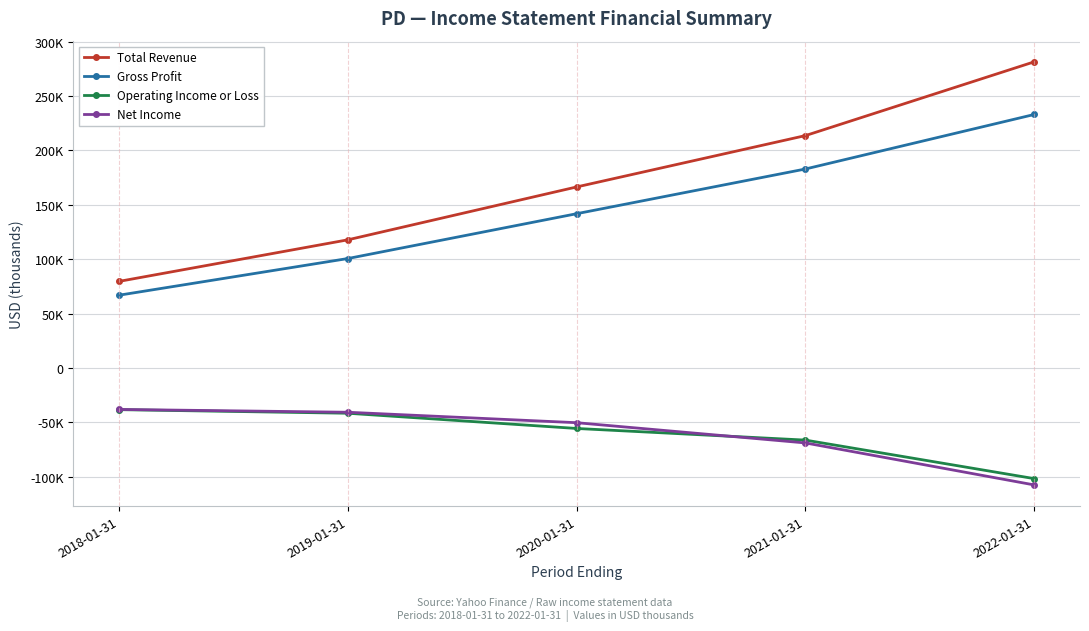

What are all the series names shown in the legend?

Total Revenue, Gross Profit, Operating Income or Loss, Net Income